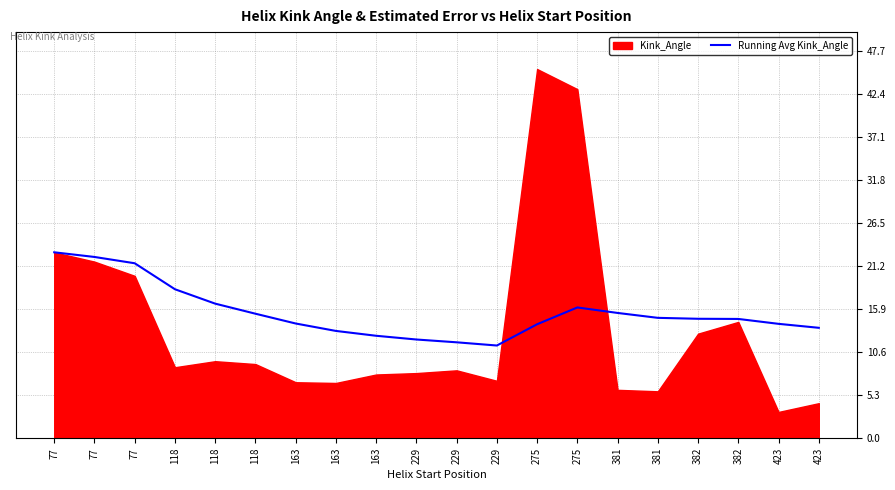

What is the value of the 15th point from the left?

15.4